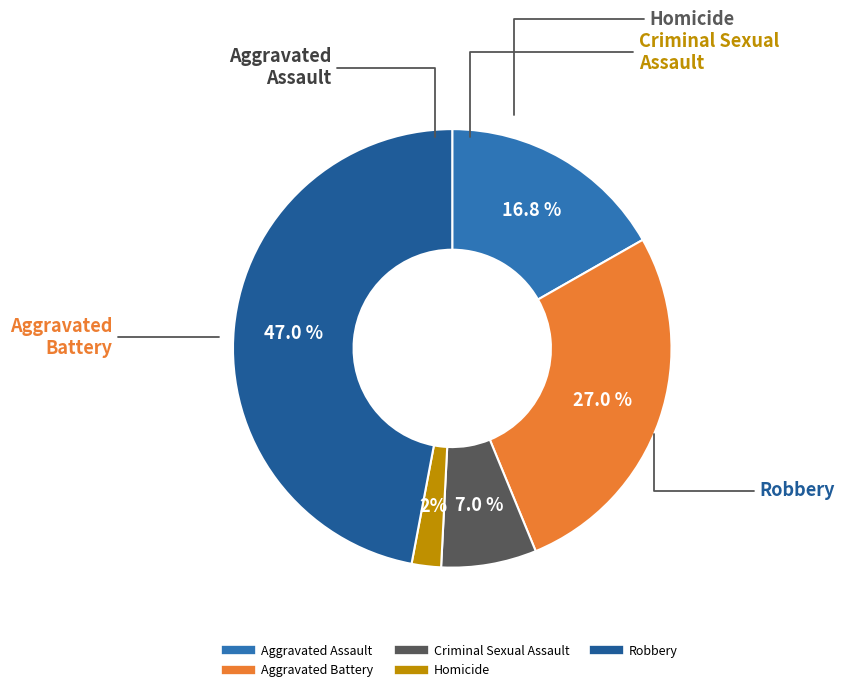

Is it true that Robbery is 58% of the pie?

False